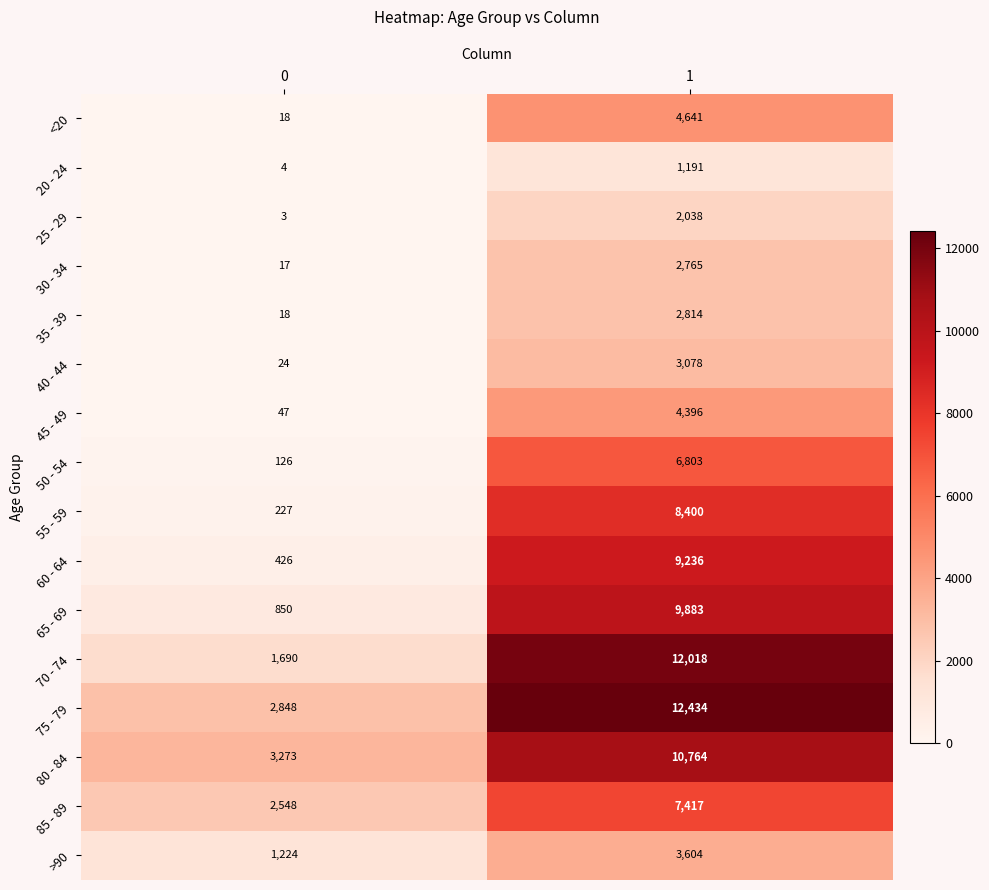

The 30 - 34 series shows 2765 at 1. True or false?

True